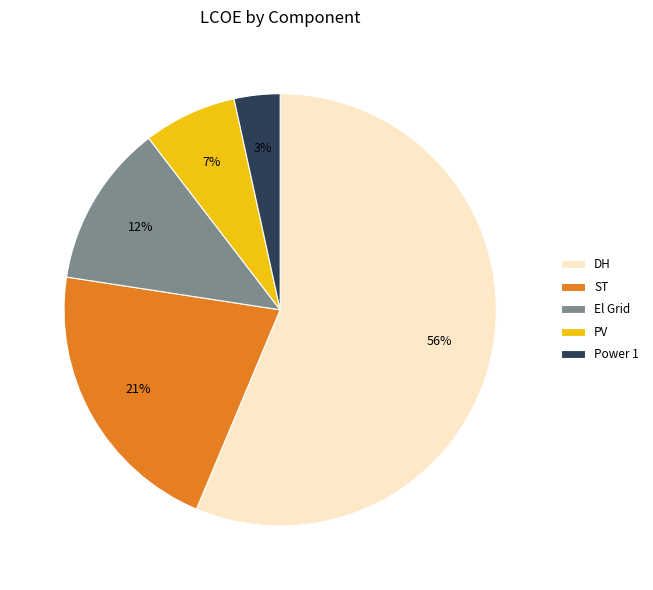

To the nearest percent, what is the difference between the Power 1 and ST slice percentages?

18%